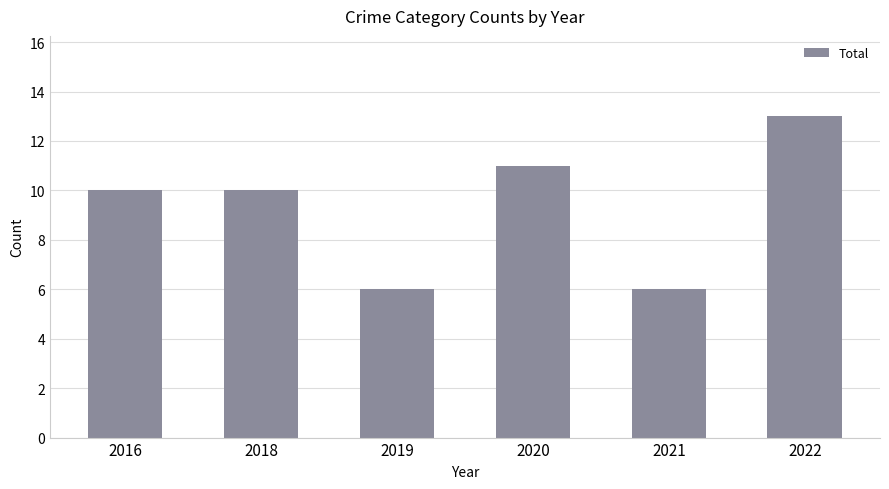

Reading left to right, extract all data points from this chart.

2016=10	2018=10	2019=6	2020=11	2021=6	2022=13